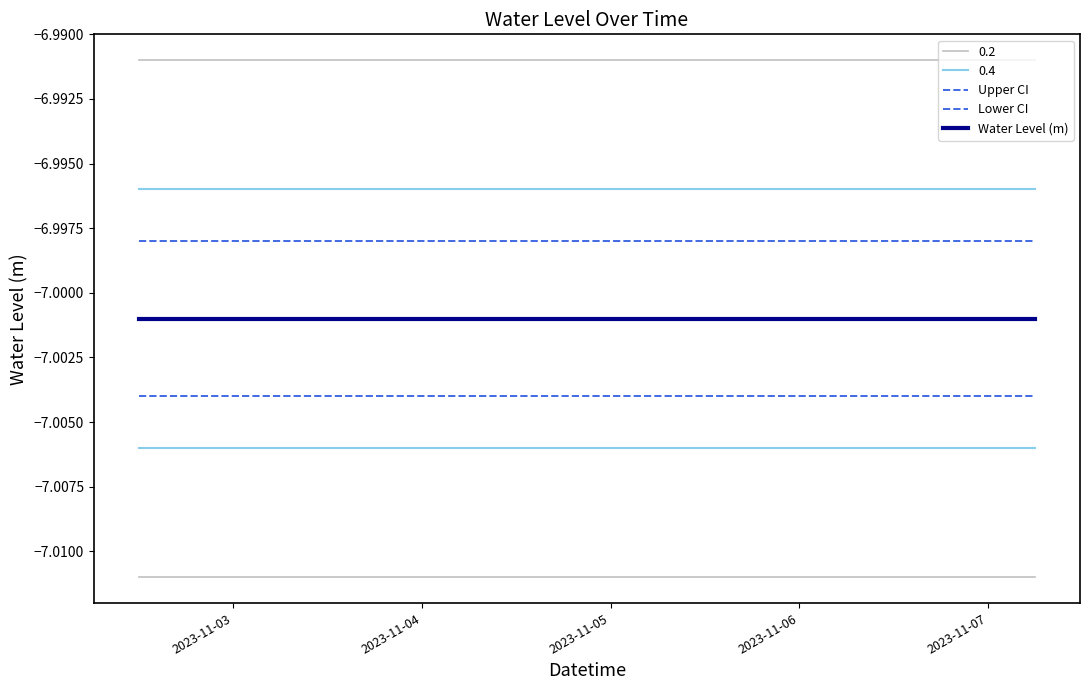

Does the chart display data point markers on the line(s)?

No